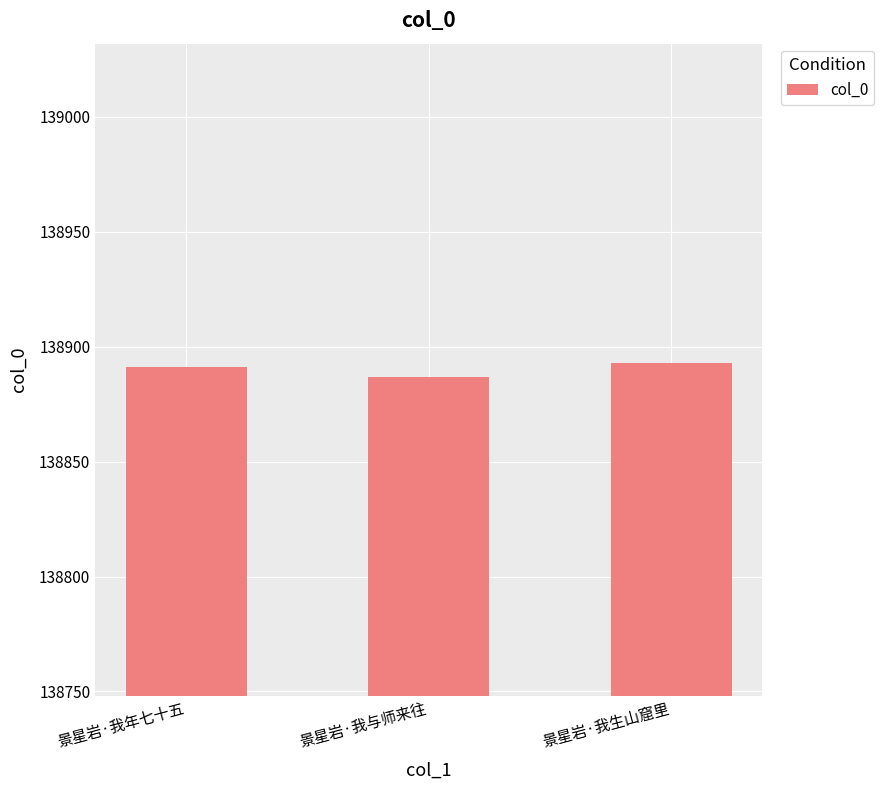

What is the average value?

138890